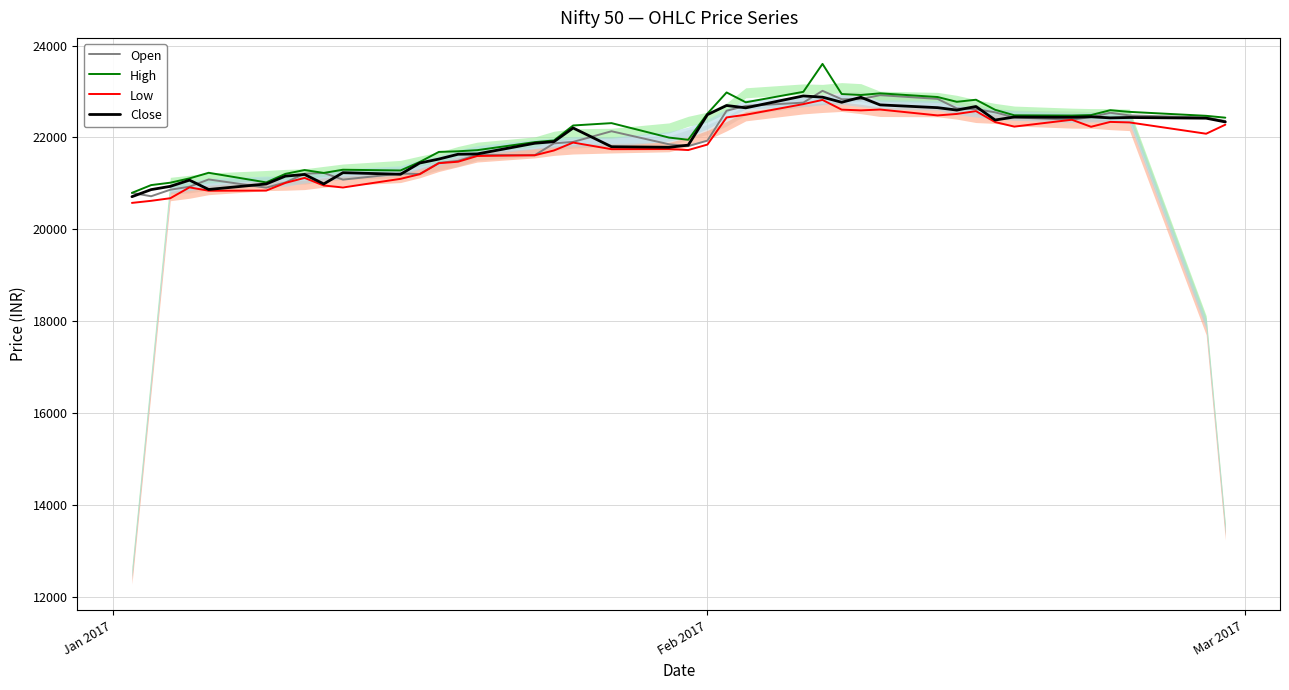

What is the value of the Open point at the 21st from the left?

21812.5